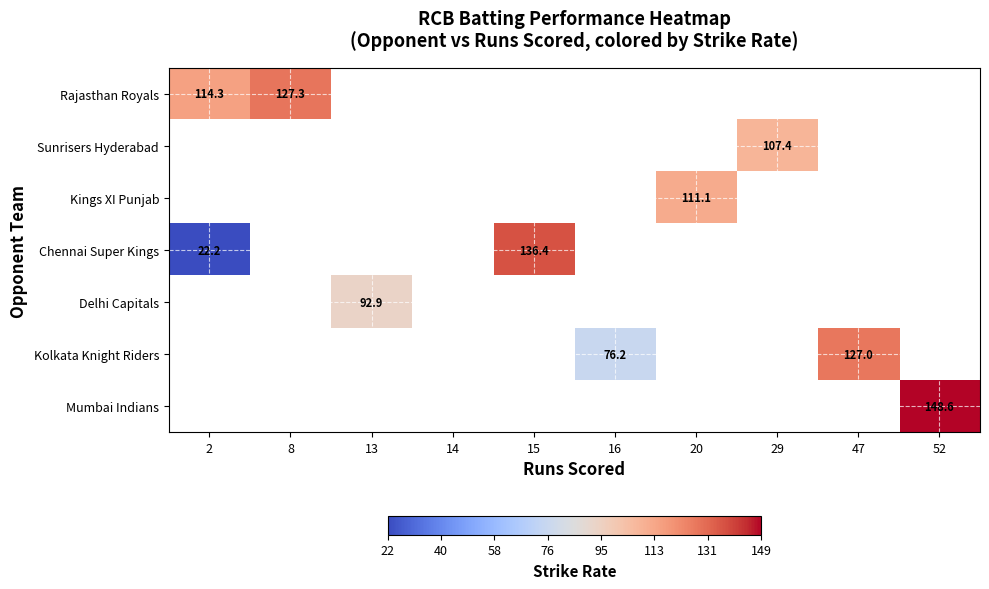

The Mumbai Indians series shows 148.6 at 52. True or false?

True